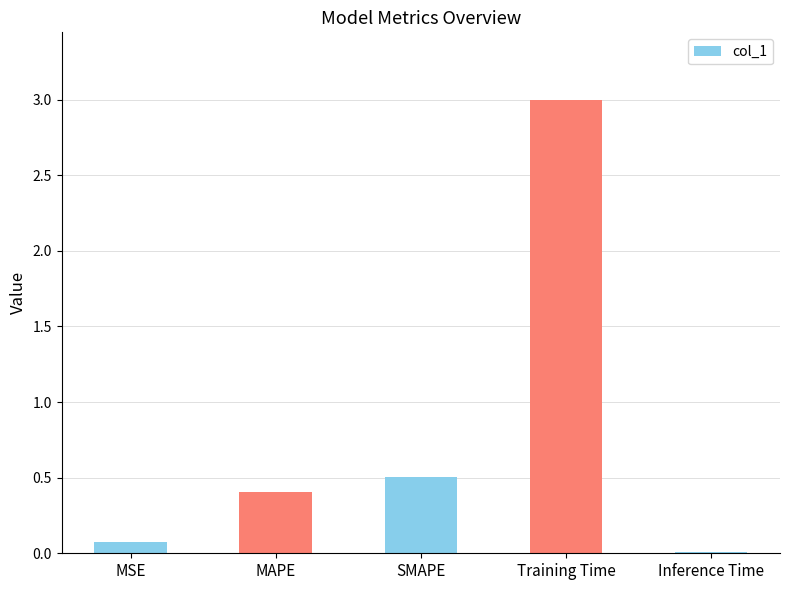

What is the approximate value at Training Time?

3.0